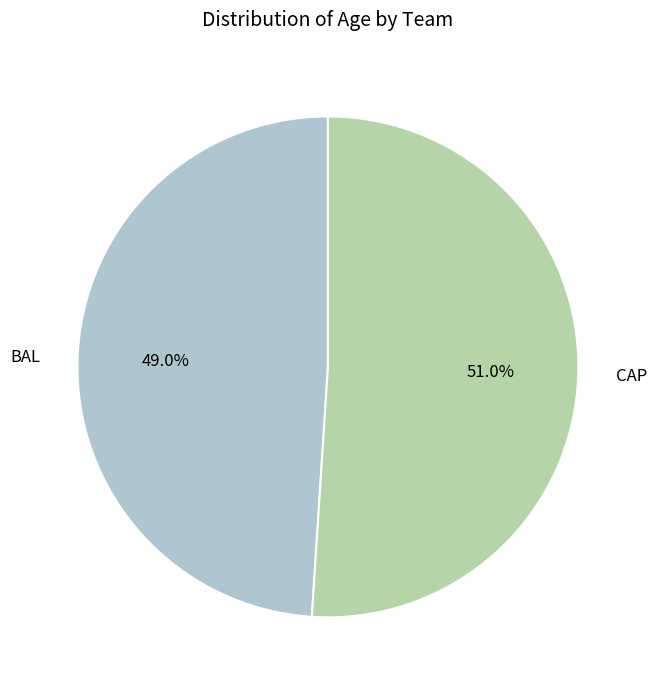

Is there any slice that represents more than half of the pie?

Yes